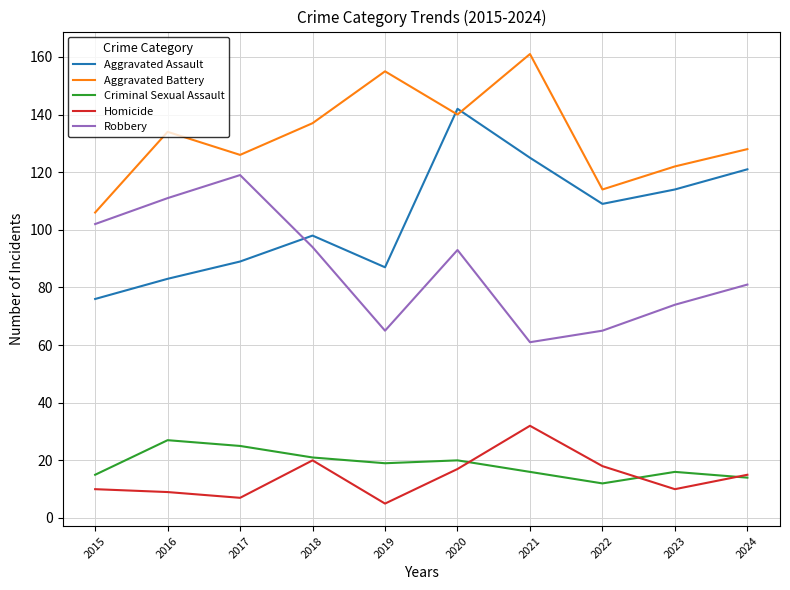

Reading left to right, what are all the values shown in this chart?

Aggravated Assault: 76	83	89	98	87	142	125	109	114	121
Aggravated Battery: 106	134	126	137	155	140	161	114	122	128
Criminal Sexual Assault: 15	27	25	21	19	20	16	12	16	14
Homicide: 10	9	7	20	5	17	32	18	10	15
Robbery: 102	111	119	94	65	93	61	65	74	81